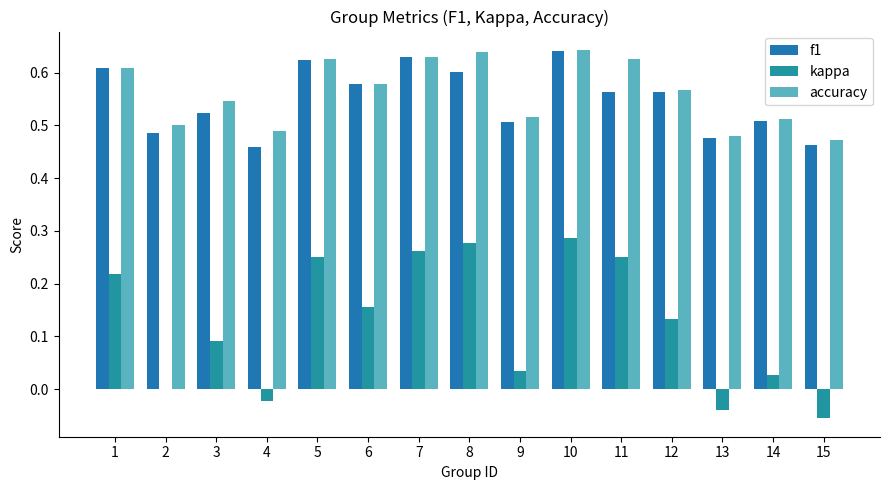

Count the number of data series in this chart.

3